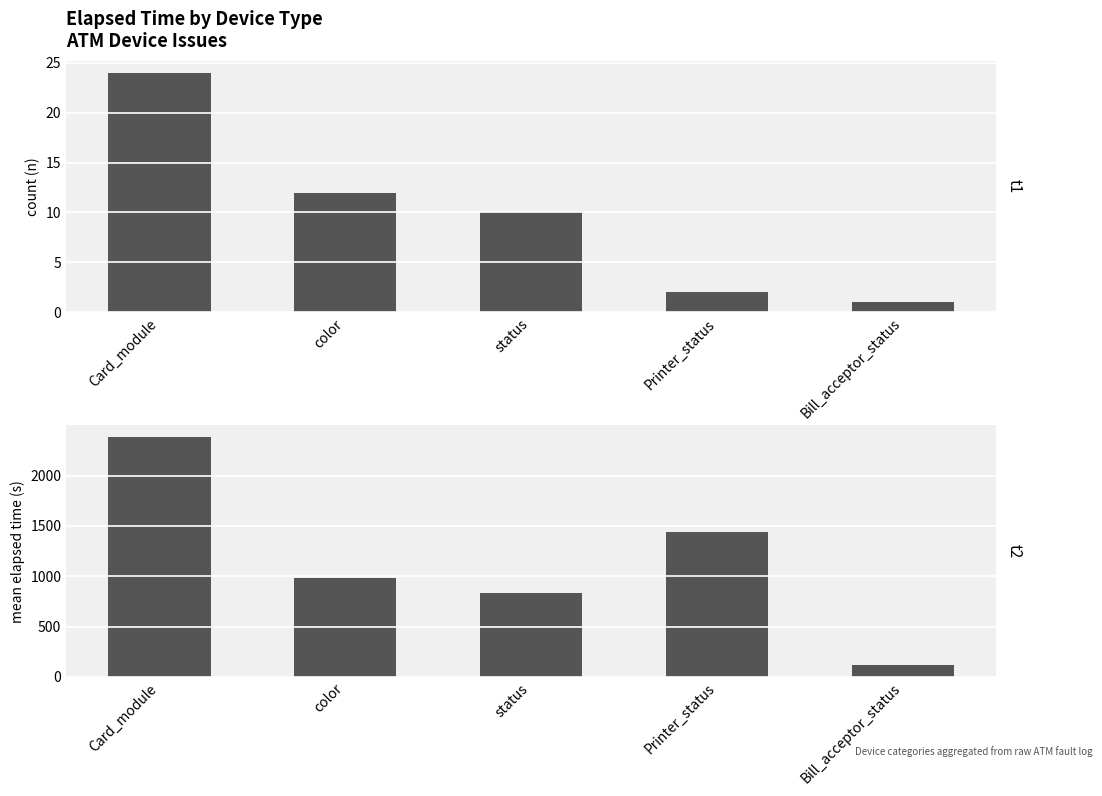

What is the sum of the Mean Elapsed Time values at Card_module and Bill_acceptor_status?

2500.2